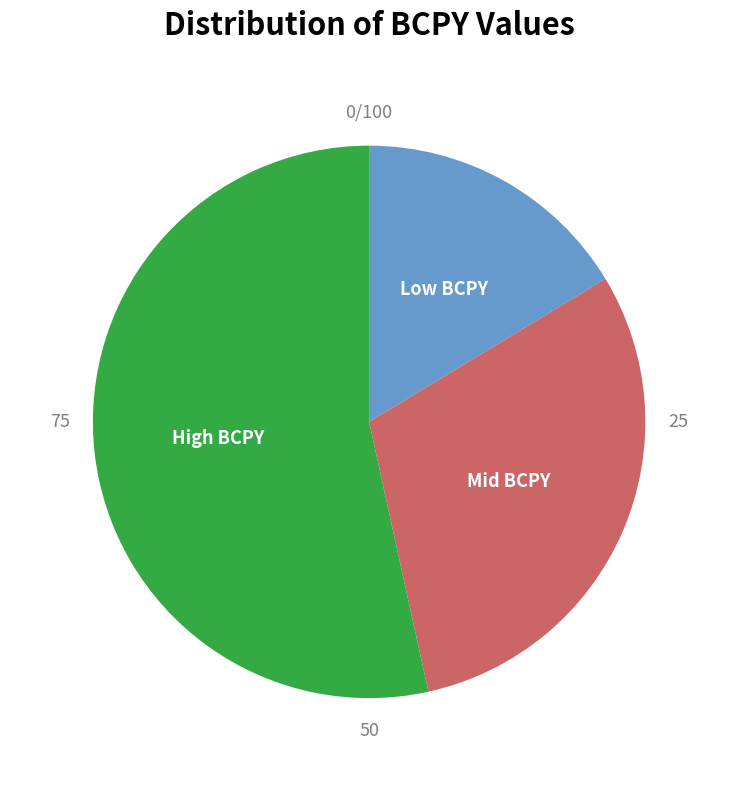

Does any single category account for the majority?

Yes